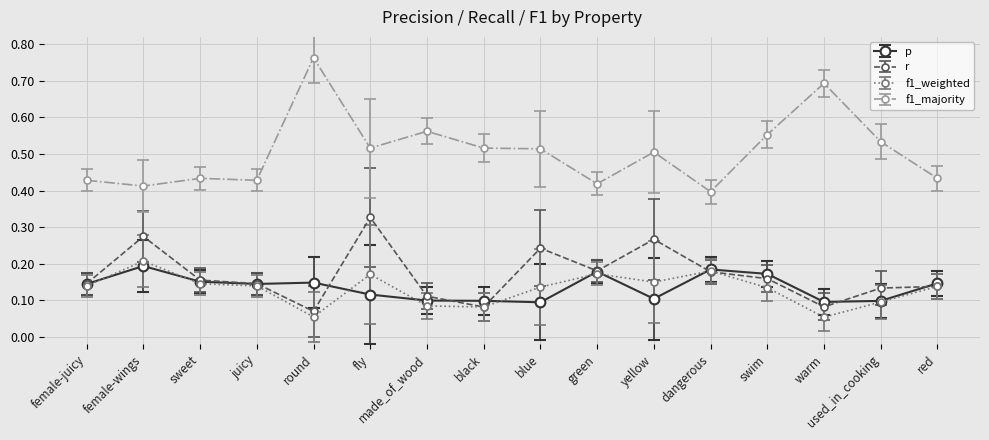

What is the label of the 6th point from the left?

fly